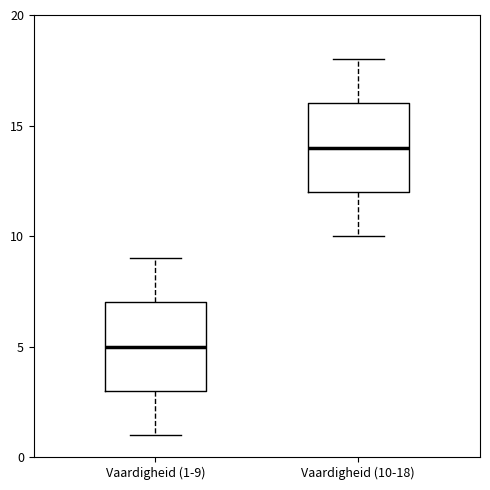

Which box has the highest median line?

Vaardigheid (10-18)